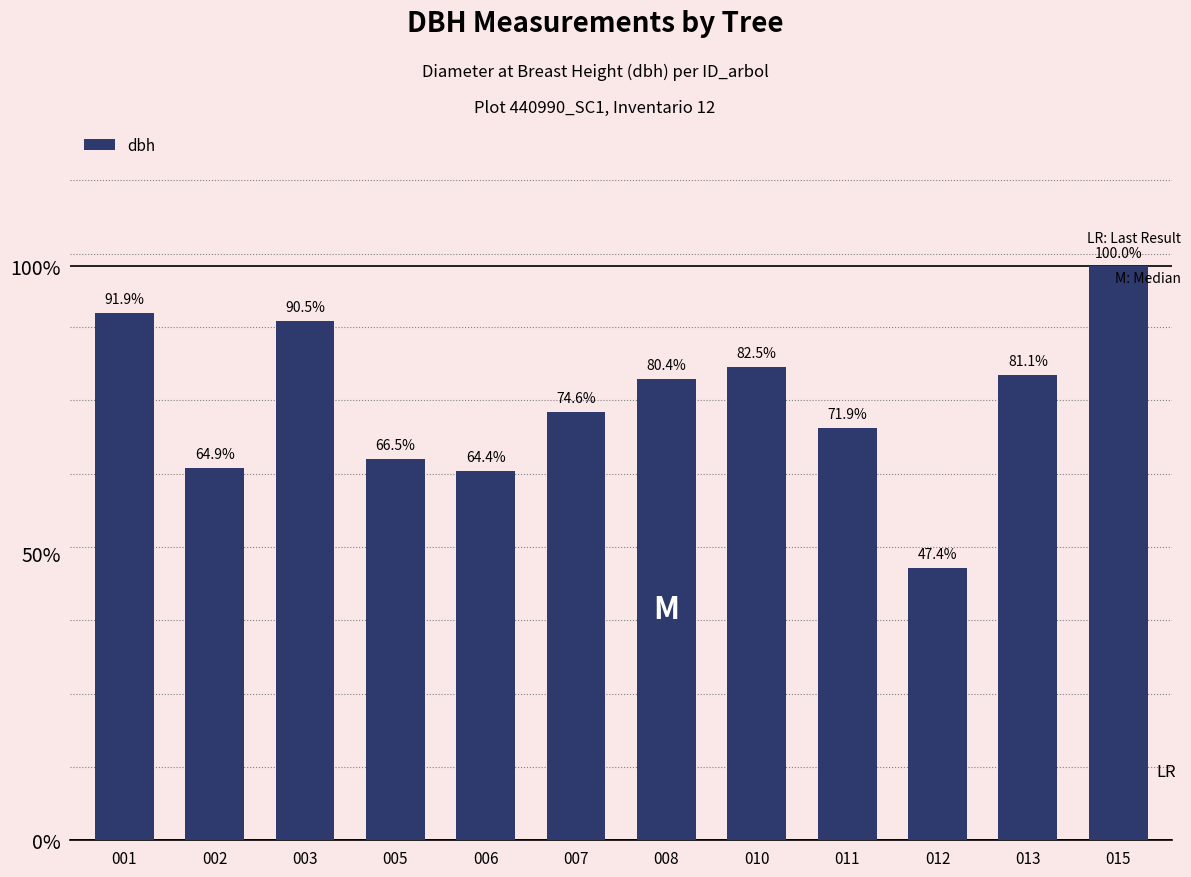

Which label corresponds to the smallest value in the chart?

012